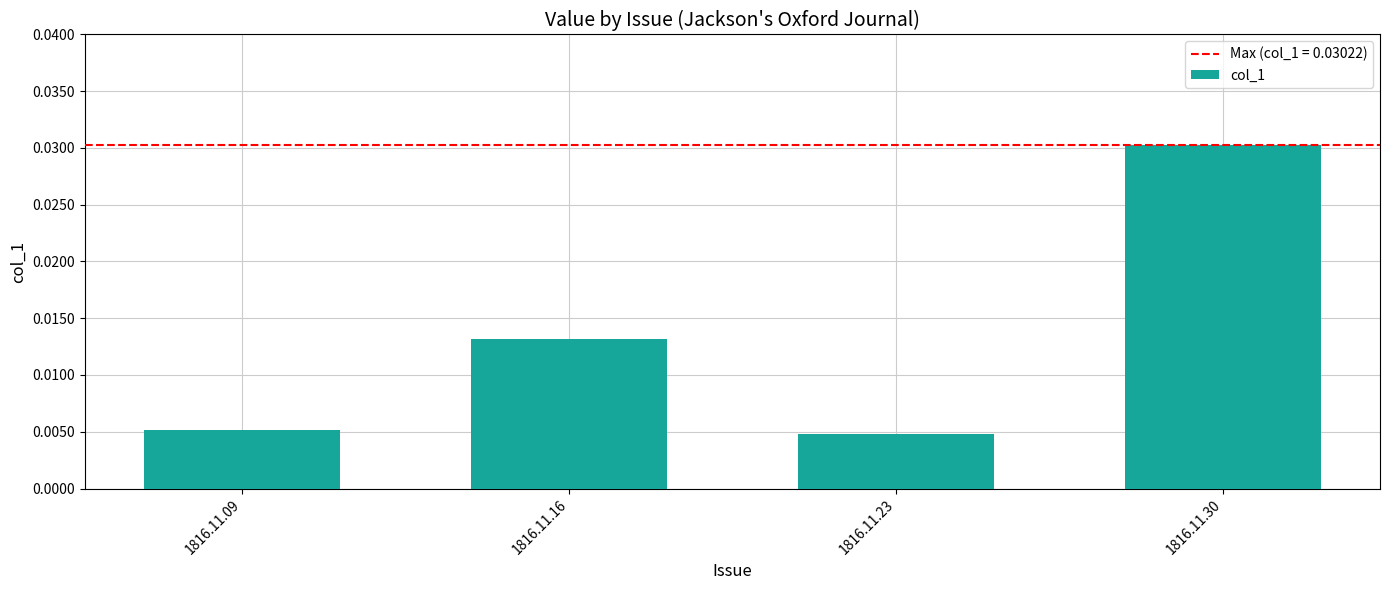

What is the sum of all values?

0.1